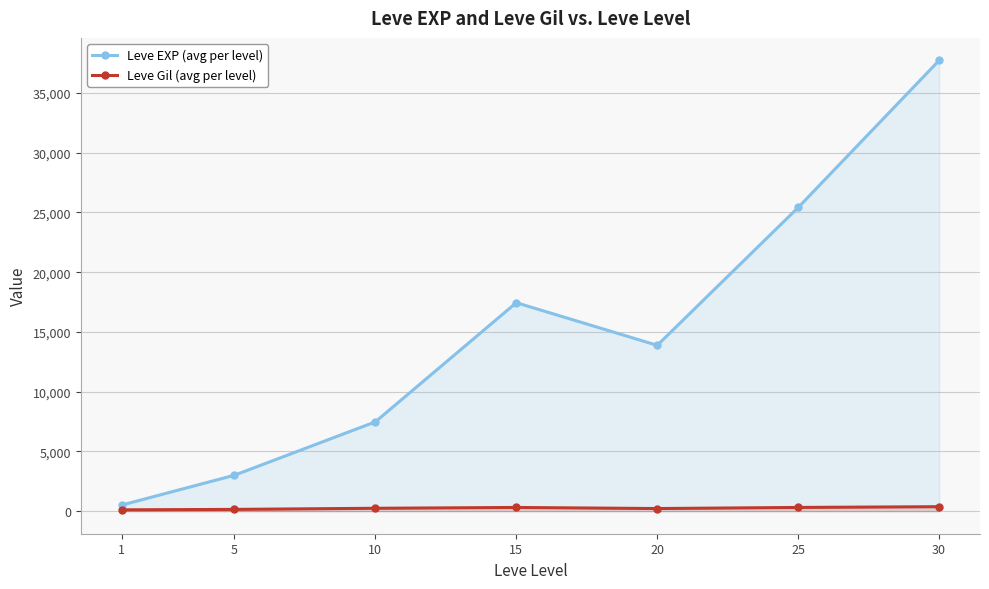

How many lines are shown in the chart?

2